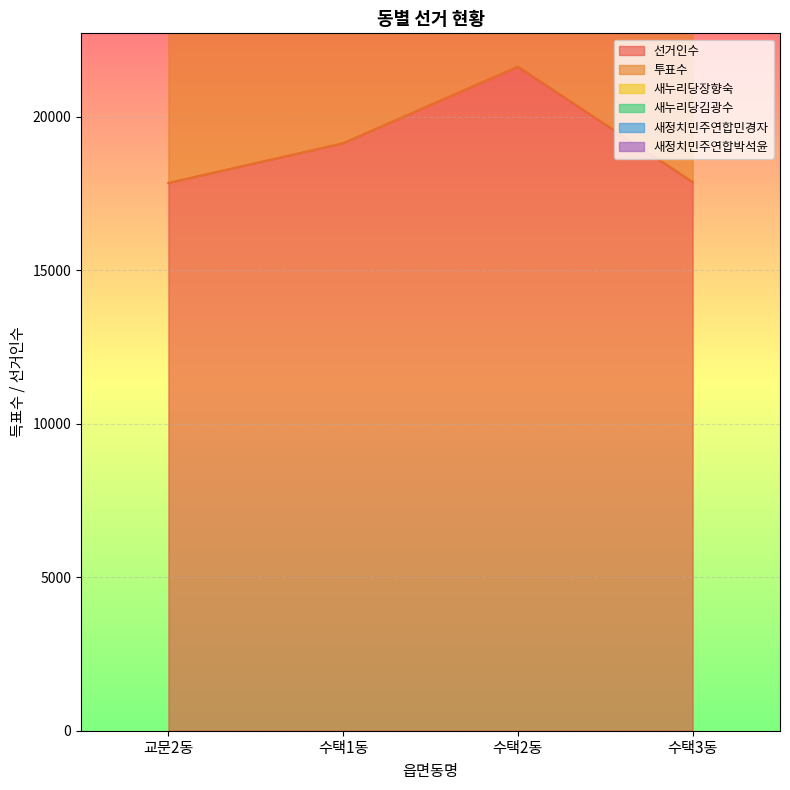

True or false: 선거인수 and 새정치민주연합박석윤 cross at least once.

False